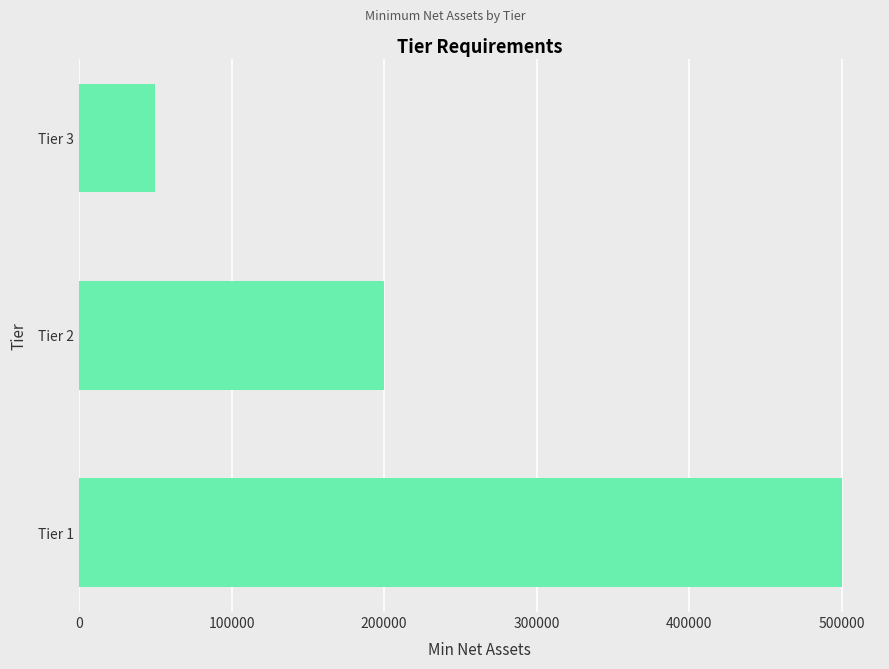

Reading top to bottom, transcribe all the data shown in this chart.

50000	200000	500000